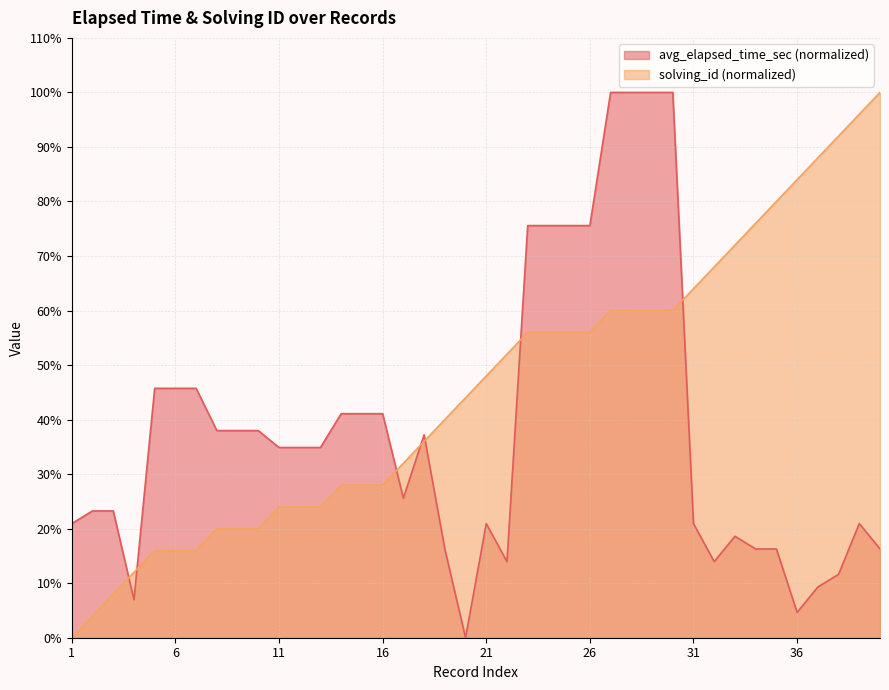

True or false: avg_elapsed_time_sec has a value of 100.0 at 29.

True